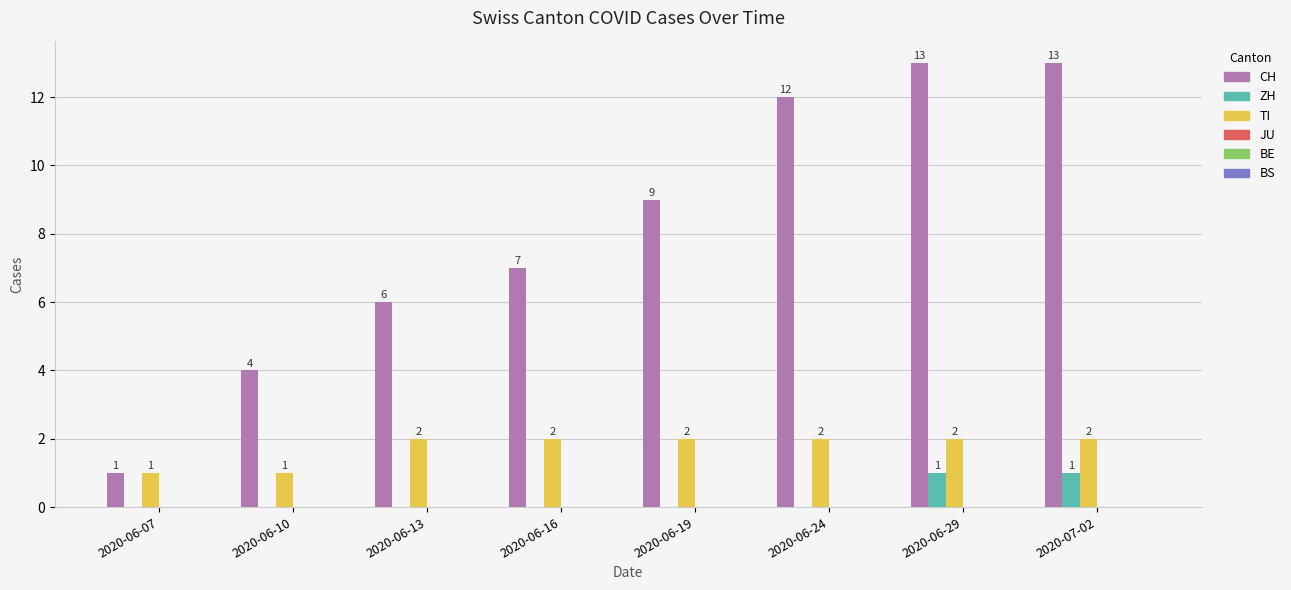

What is the total value across all series at 2020-06-16?

9